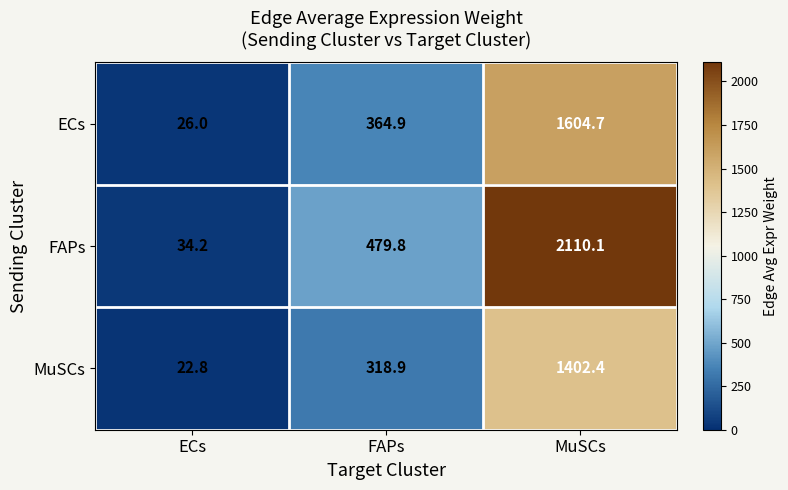

What is the approximate value of MuSCs at ECs?

22.8